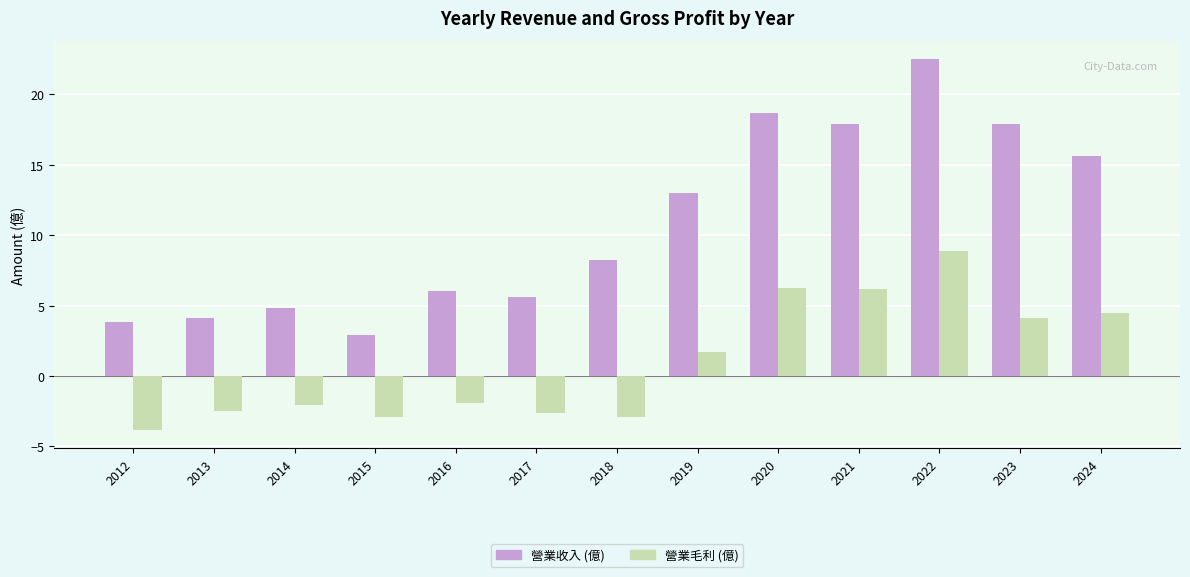

What are all the series names shown in the legend?

營業收入 (億), 營業毛利 (億)